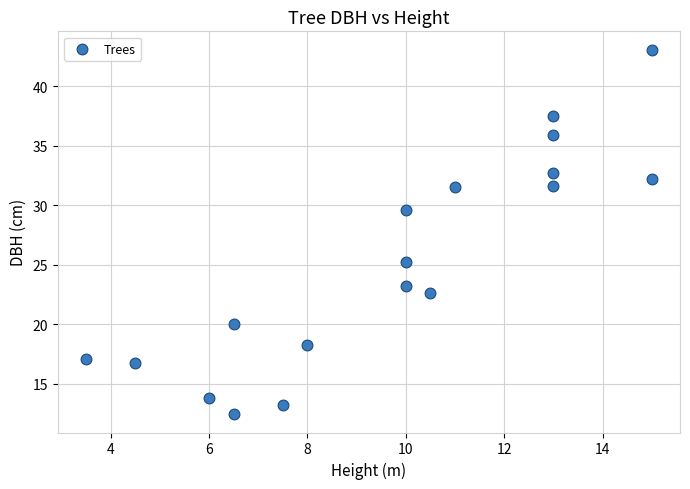

What is the range of X values (max minus min)?

11.5